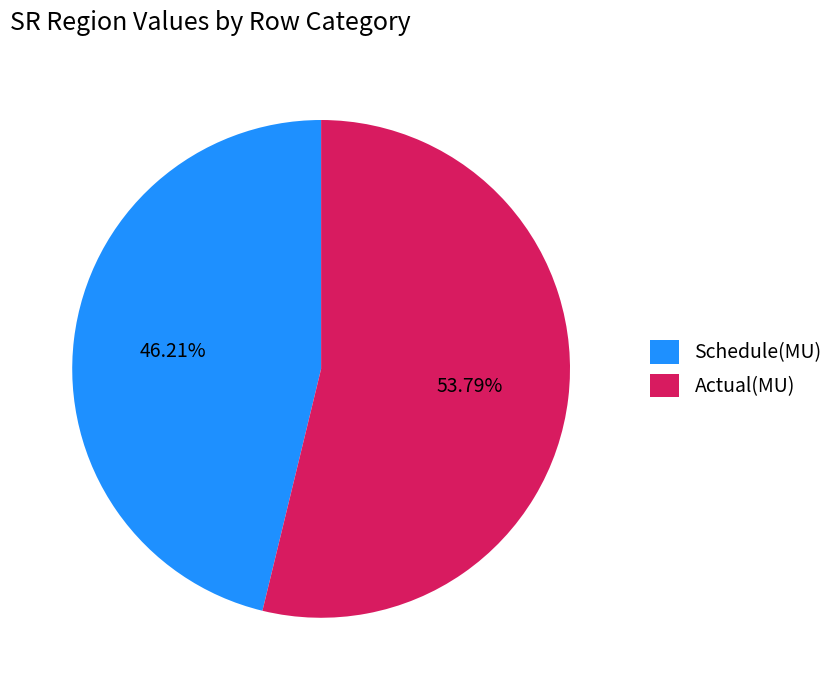

Which slice is the largest?

Actual(MU)